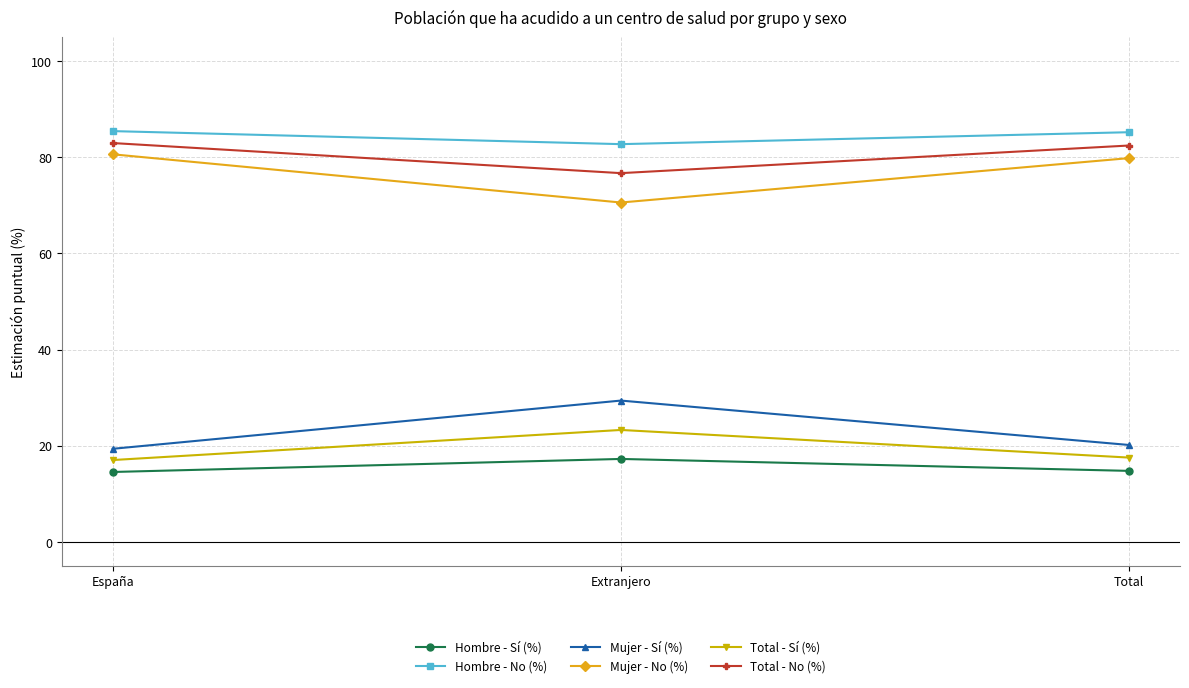

The Total - No (%) series shows 51.1 at Extranjero. True or false?

False